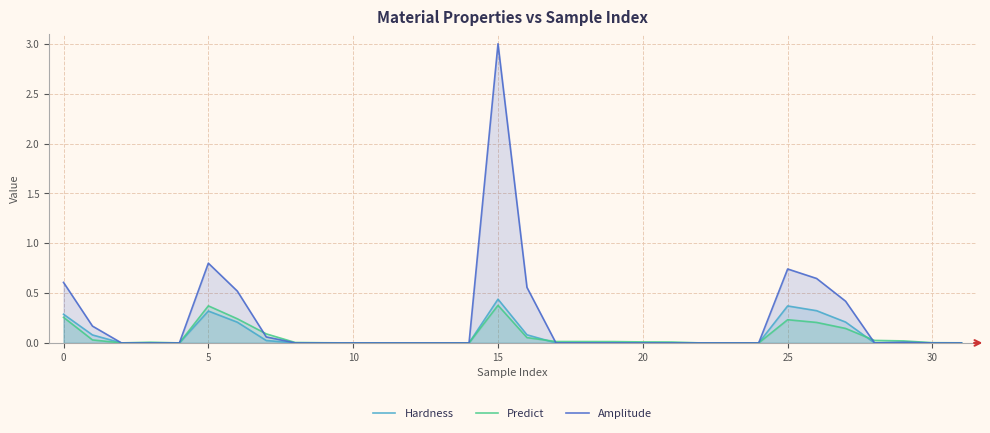

At how many categories does at least one series exceed 1?

1